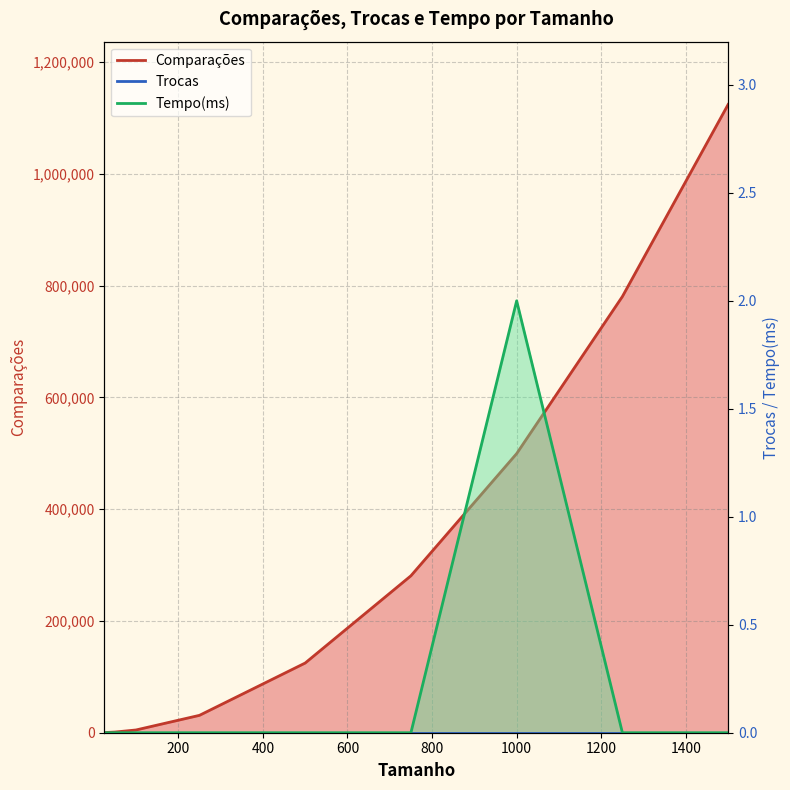

How many lines are shown in the chart?

2